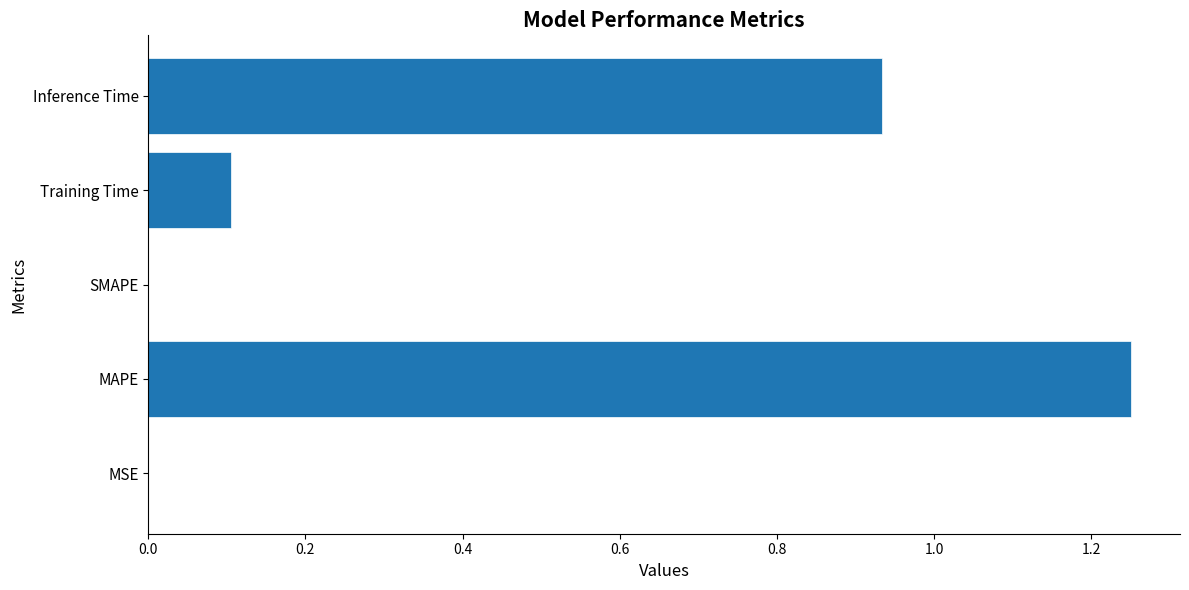

The chart shows a value of 1.6 at MAPE. True or false?

False